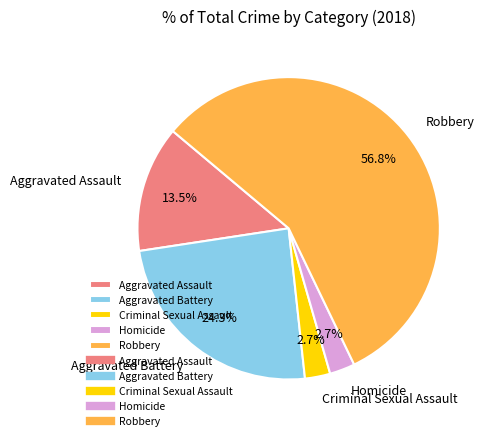

What is the ratio of the value at Aggravated Battery to the value at Aggravated Assault?

1.8